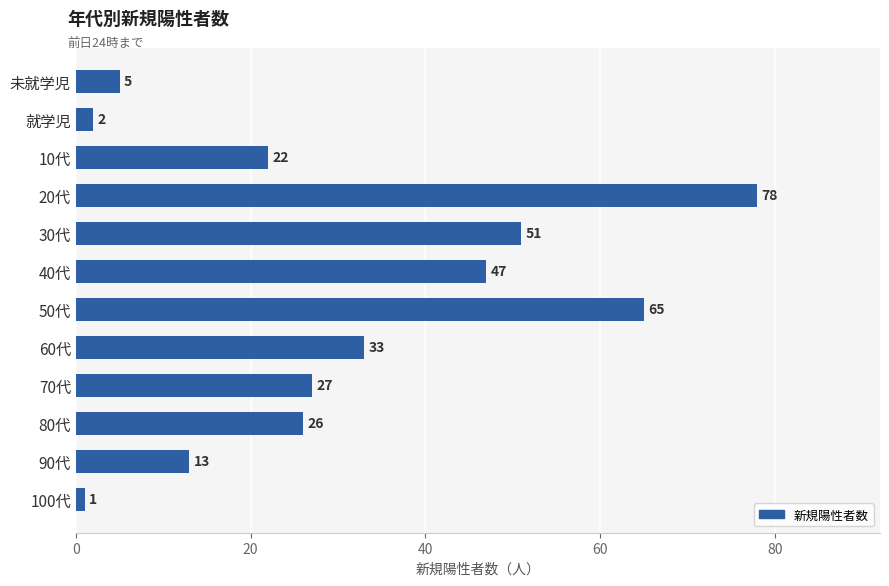

What is the average value?

31